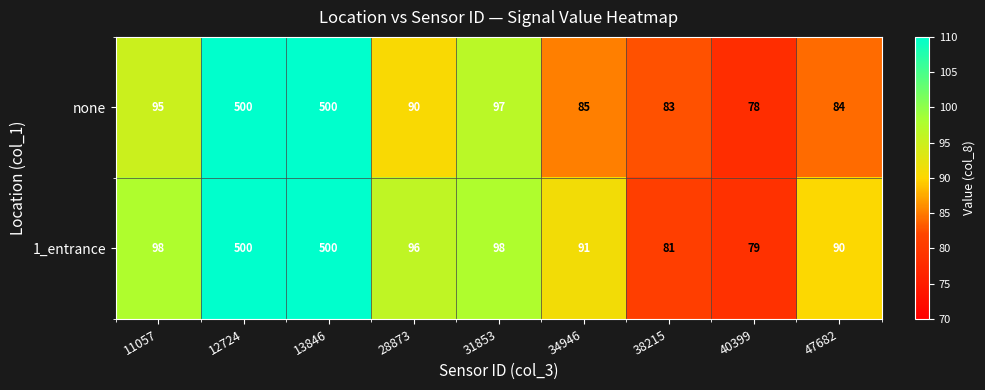

Is it true that 1_entrance equals 98 at 11057?

True